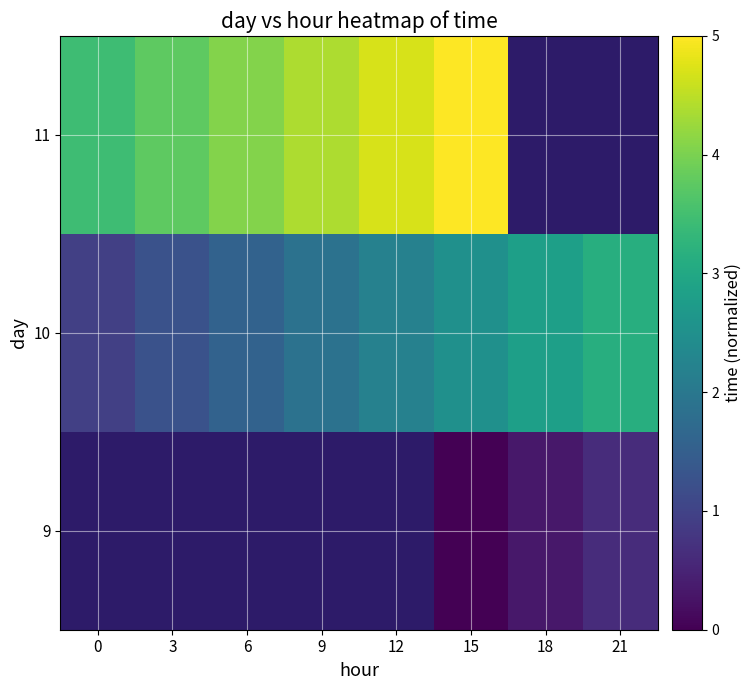

The value of 9 at 18 is 0.3. True or false?

True